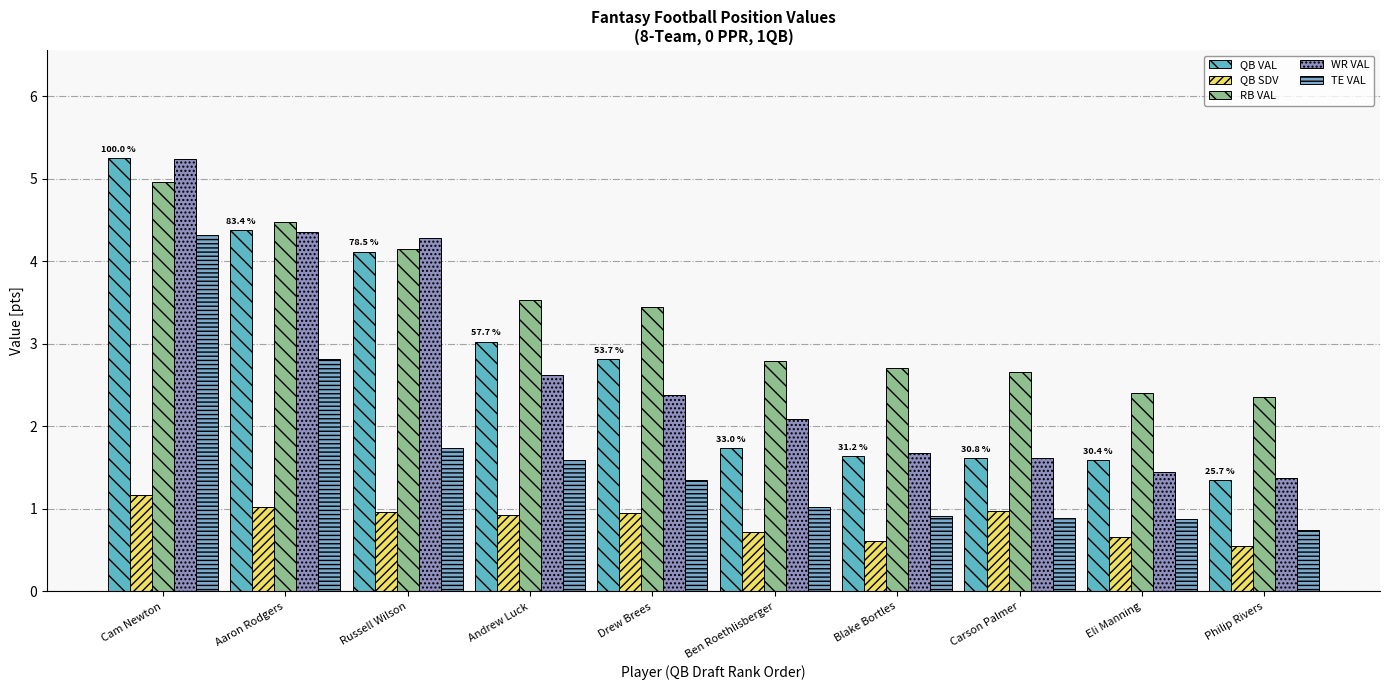

At Cam Newton, list the series in order from smallest to largest.

QB SDV, TE VAL, RB VAL, WR VAL, QB VAL